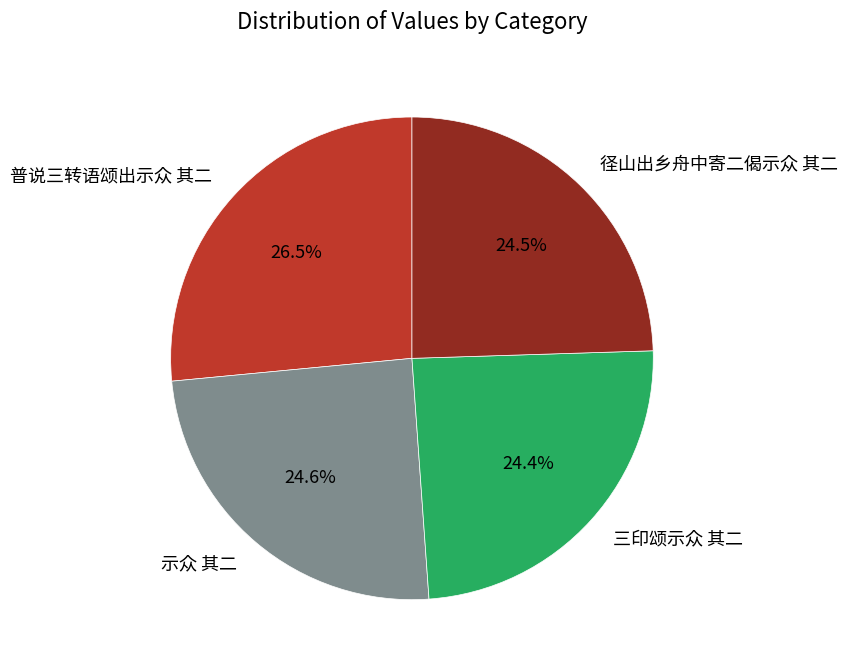

Which category has the biggest portion of the pie?

普说三转语颂出示众 其二